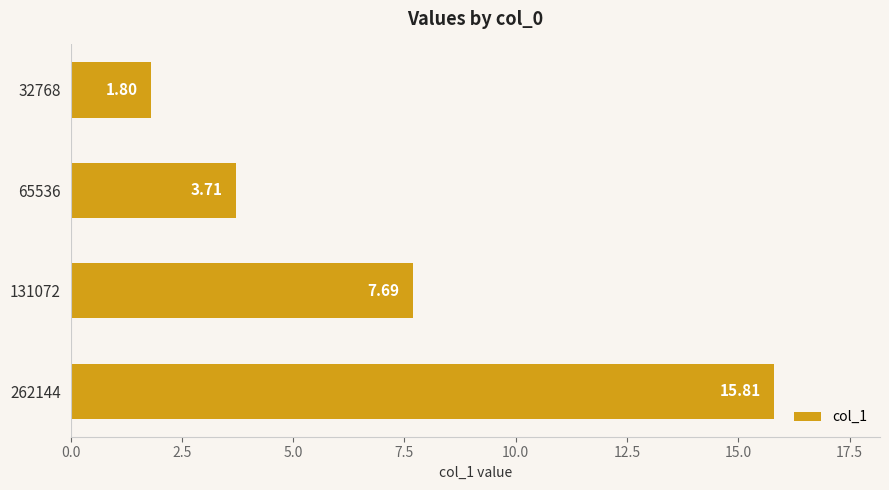

Between 262144 and 65536, which is larger?

262144